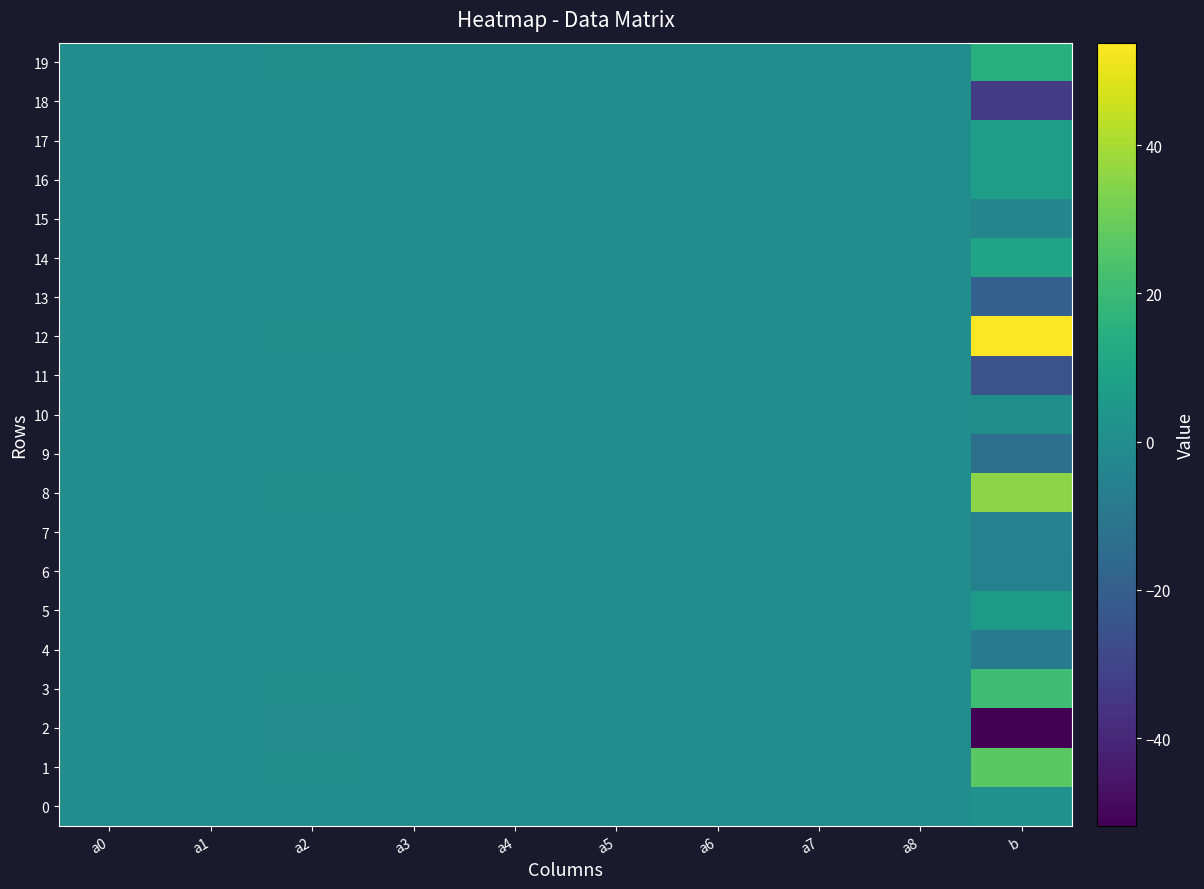

Which has a higher value, a4 or a6?

a6